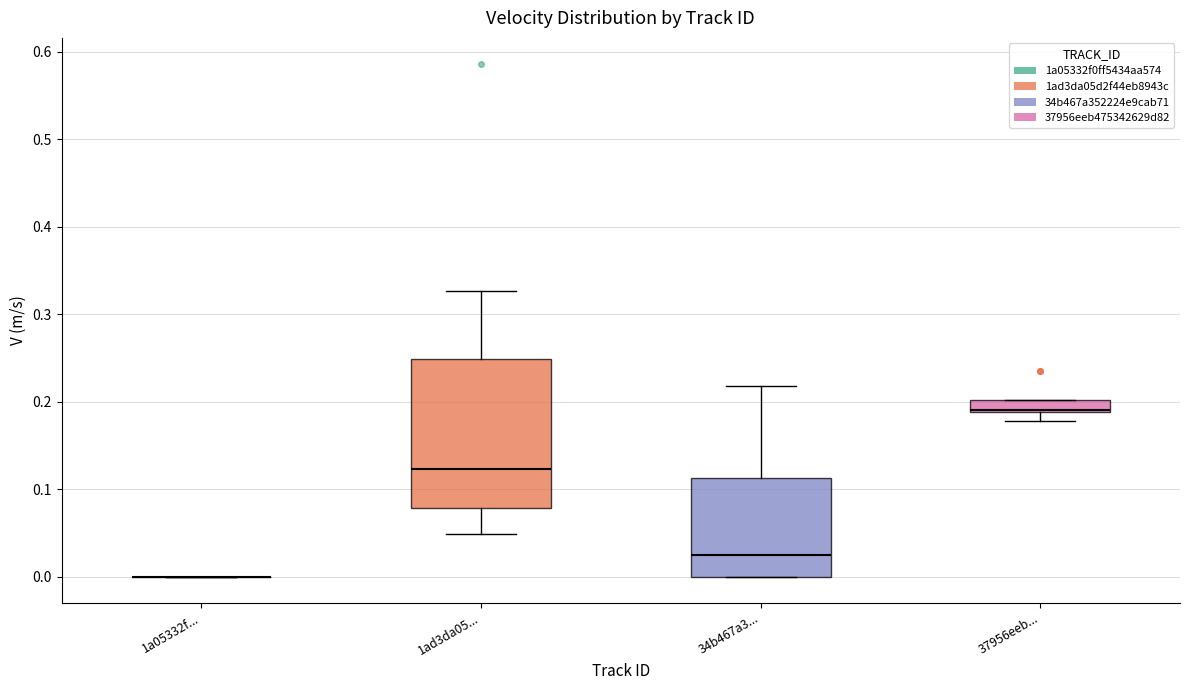

Comparing the boxes themselves (not the whiskers), which one is the tallest?

1ad3da05...